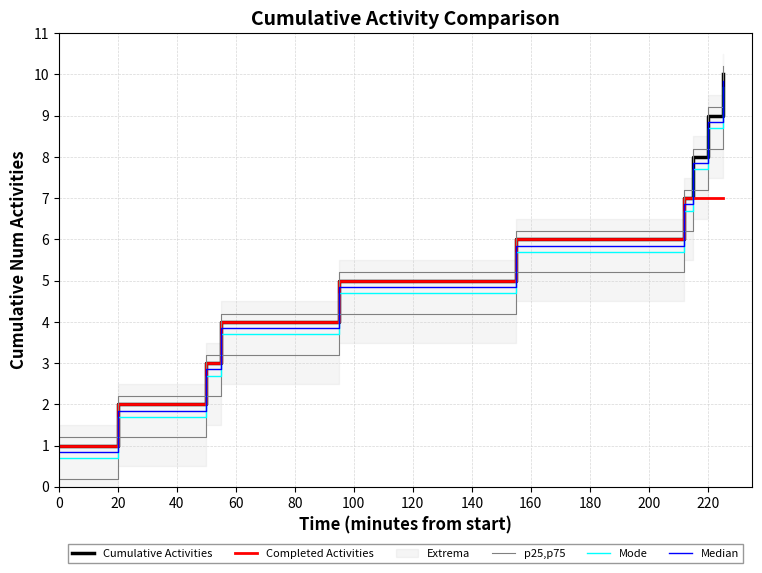

At how many categories does at least one series exceed 7?

3